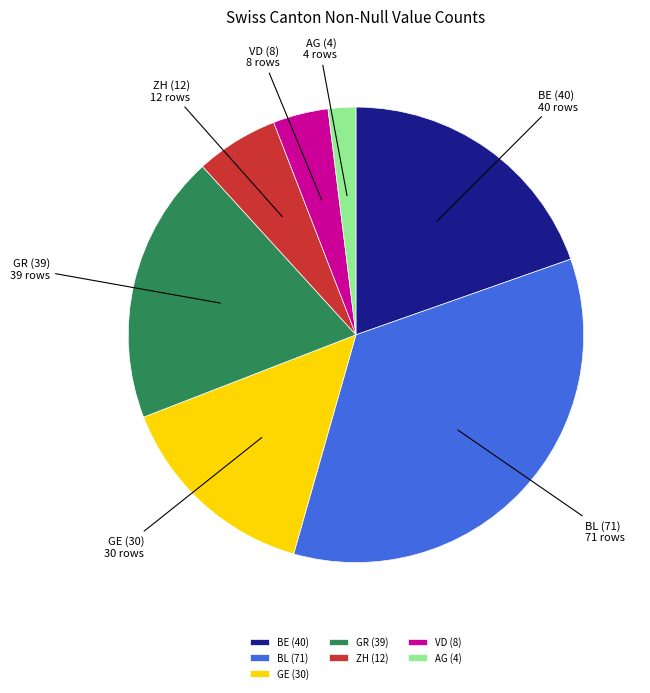

Which slice is the largest?

BL (71)